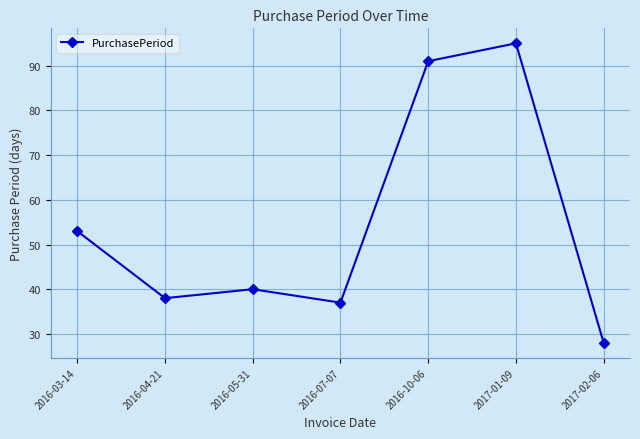

What is the difference between the values at 2017-02-06 and 2017-01-09?

67